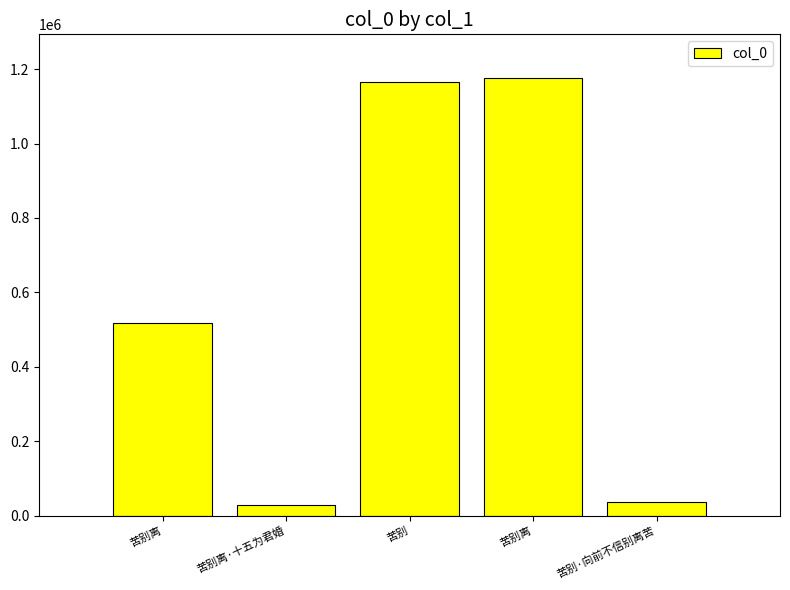

How many data points are less than 517331?

2